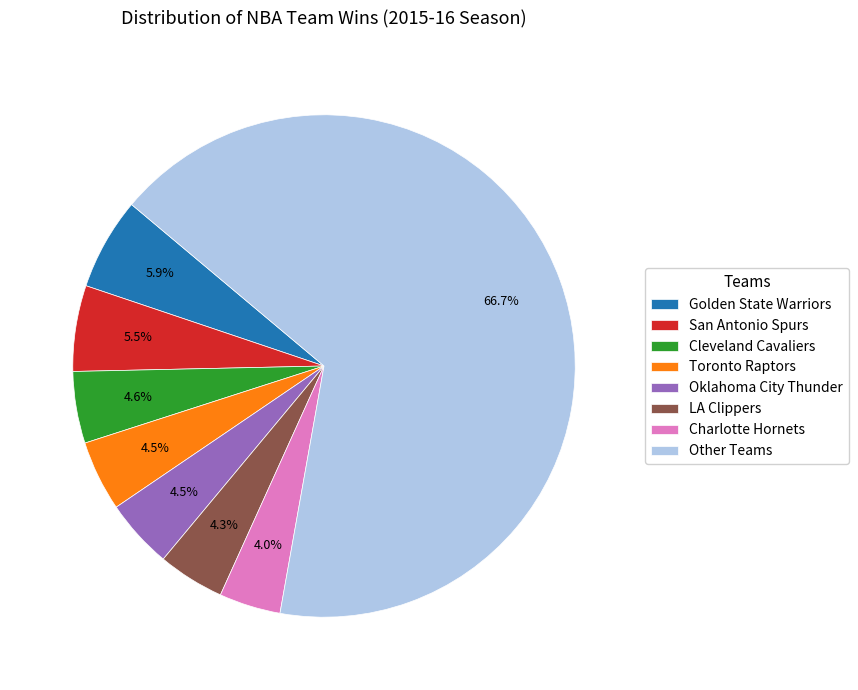

Approximately how many times larger is the value at San Antonio Spurs compared to Cleveland Cavaliers?

1.2